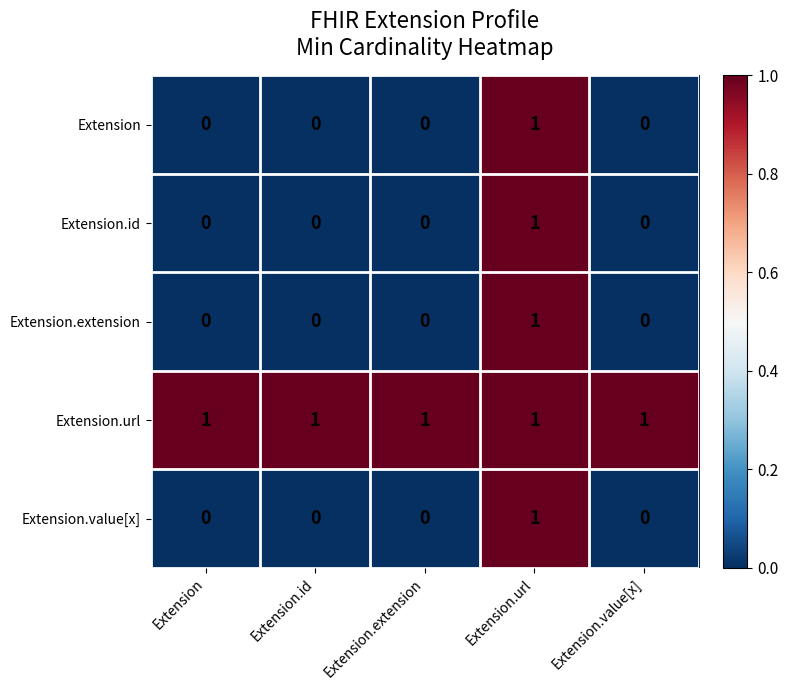

What is the total value across all series at Extension.url?

5